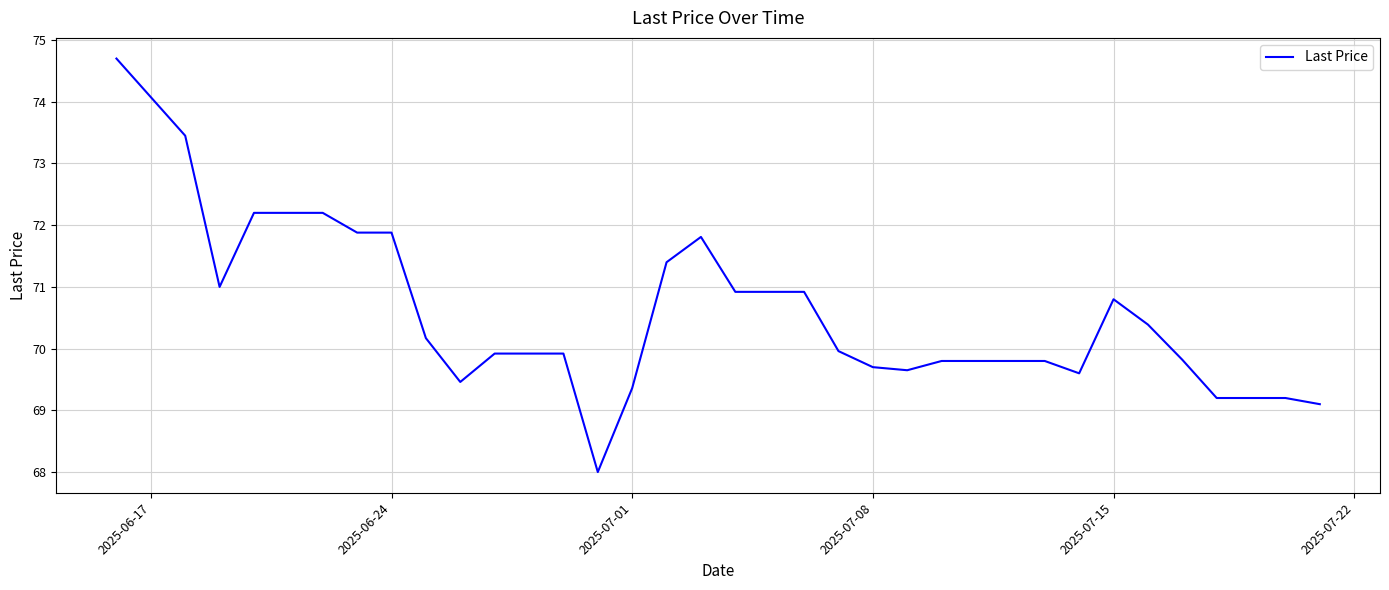

What is the maximum value shown in the chart?

74.7